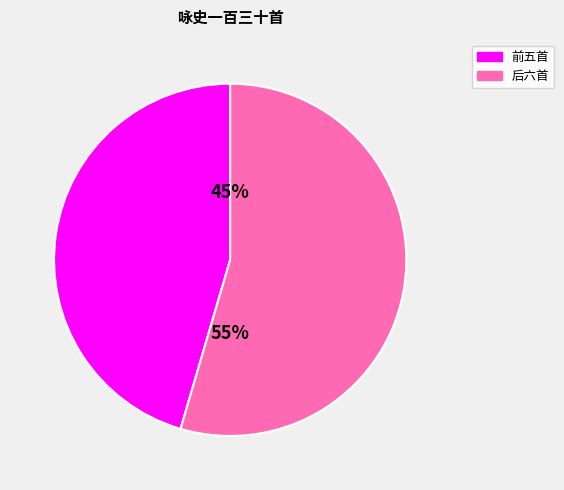

Is there any slice that represents more than half of the pie?

Yes